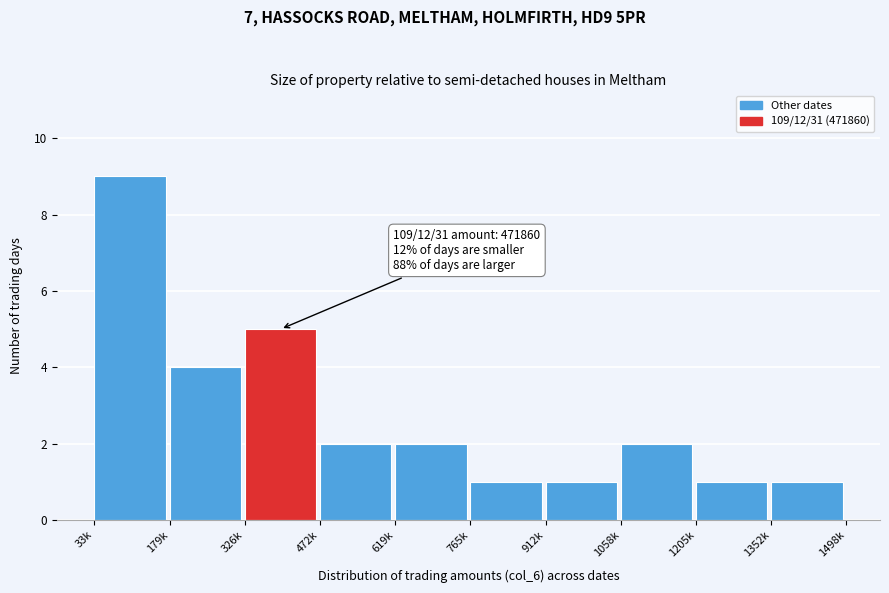

Reading right to left, extract all data points from this chart.

1	1	2	1	1	2	2	5	4	9